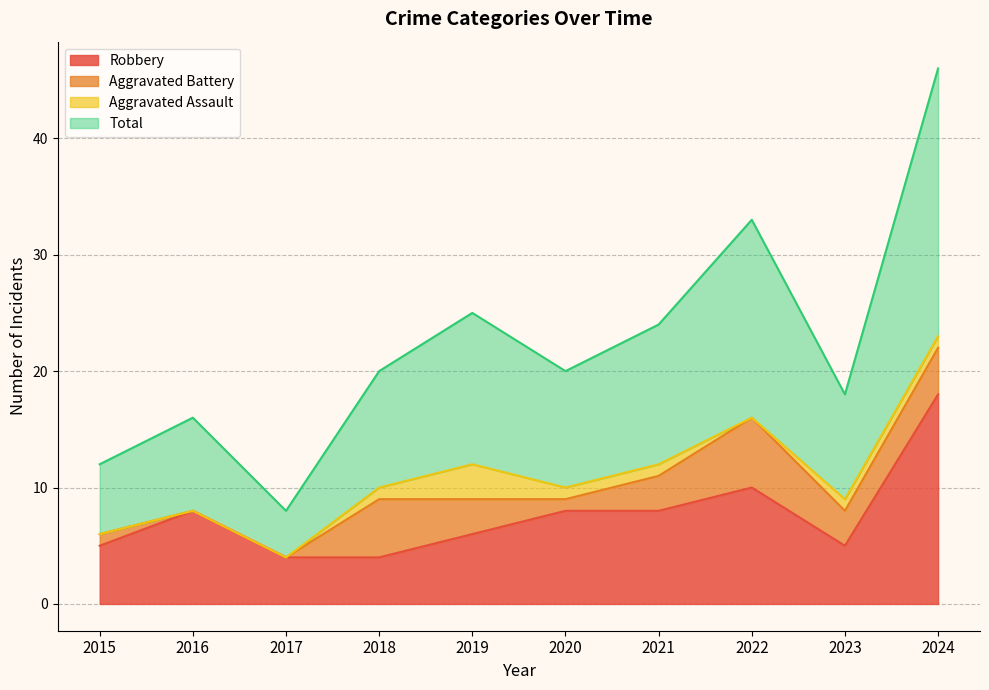

Which has a higher value, 2017 or 2018?

2017